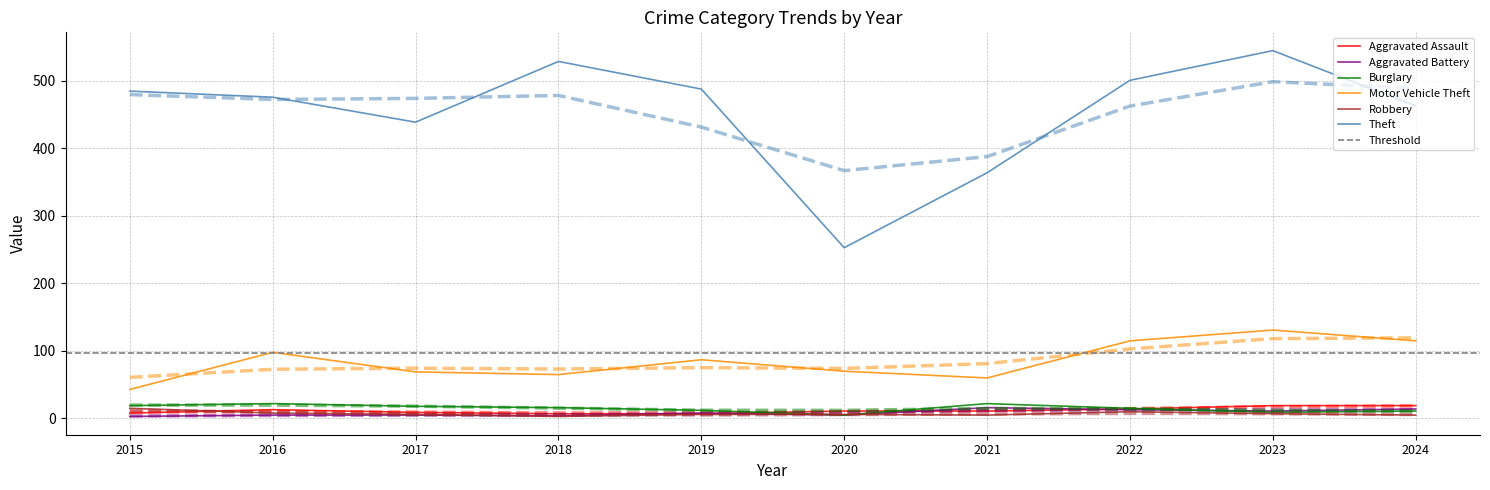

True or false: Aggravated Assault has more than 0 interior local peaks.

True